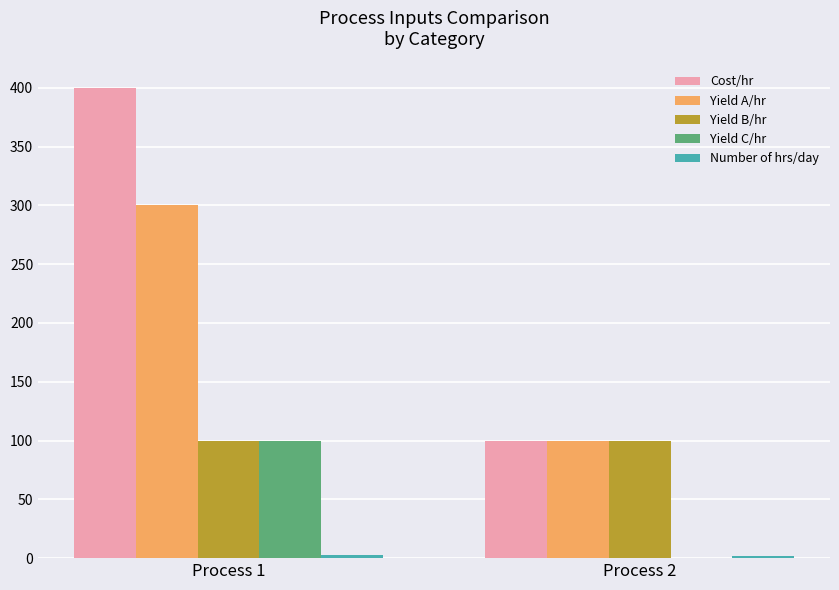

What value does the Yield A/hr series have at Process 1, to the nearest 50?

300